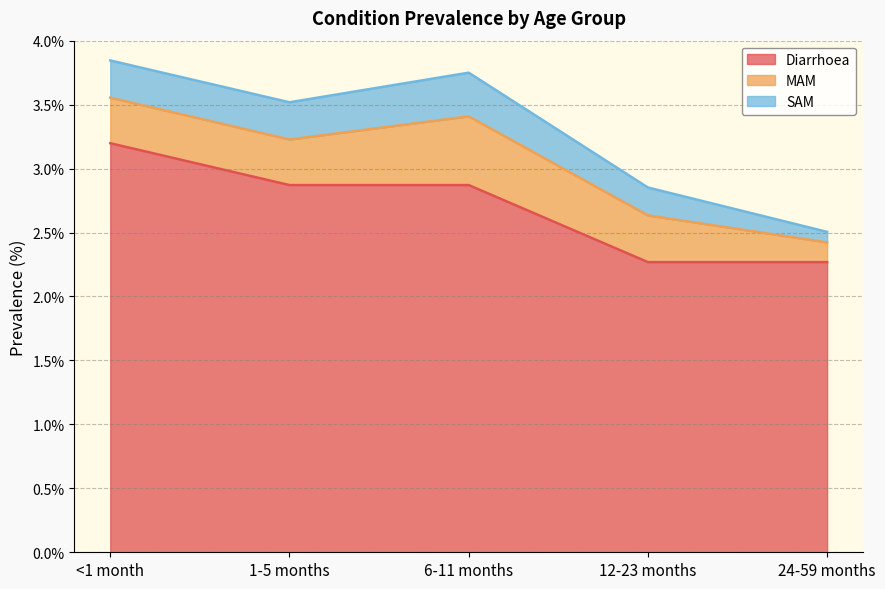

What is the spread (max minus min) of values at 6-11 months?

2.5